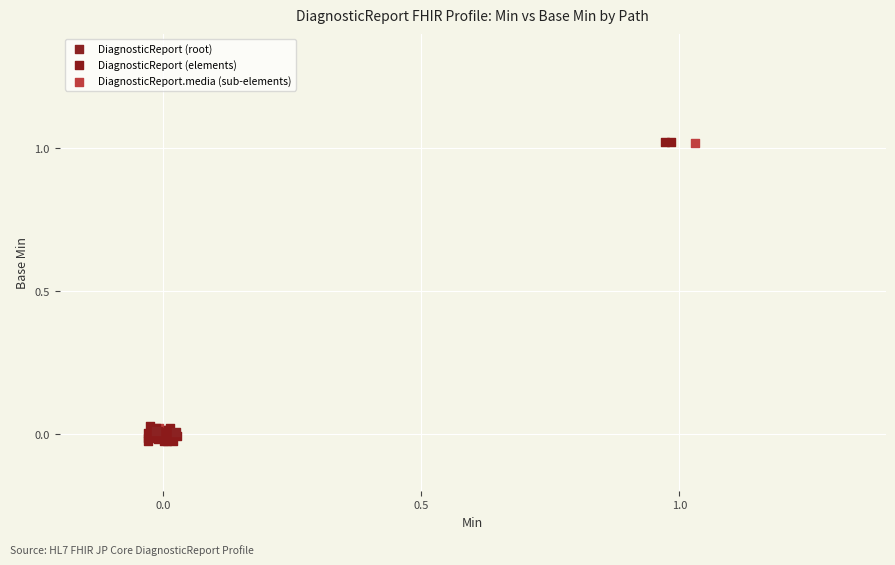

What are all the series names shown in the legend?

DiagnosticReport (root), DiagnosticReport (elements), DiagnosticReport.media (sub-elements)